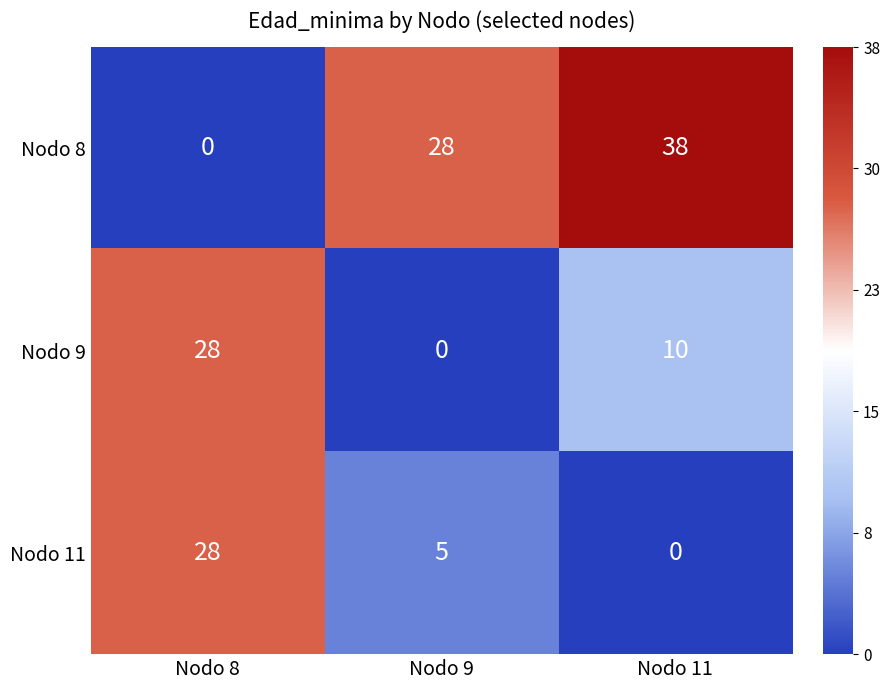

Which label corresponds to the largest value in the chart?

Nodo 11